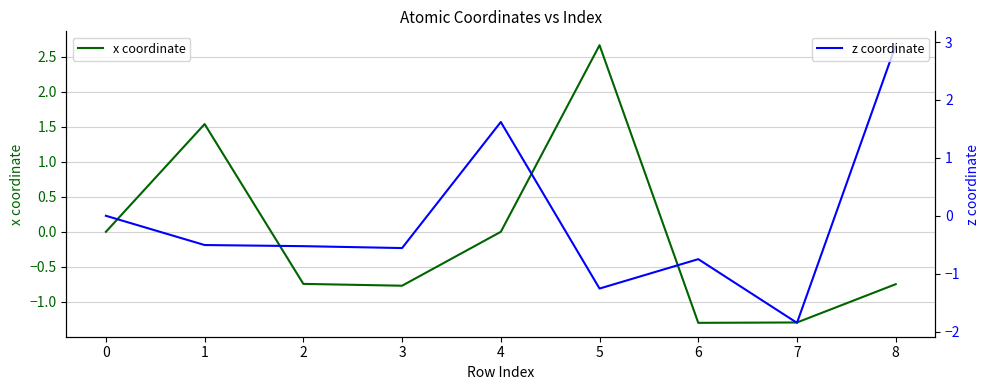

Which series has the largest range (max minus min)?

z coordinate